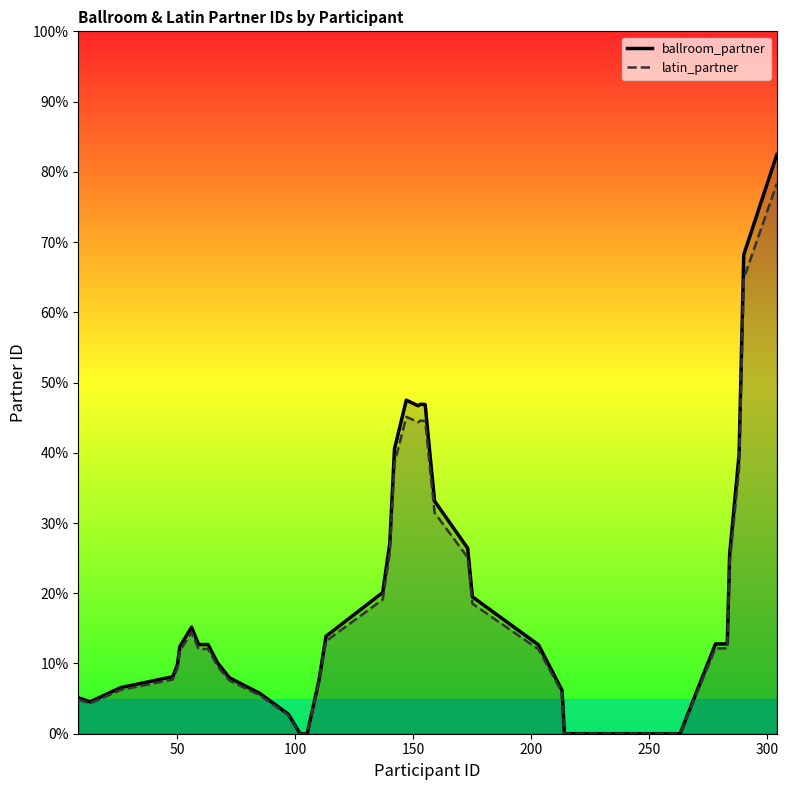

What is the maximum value shown in the chart?

82.5